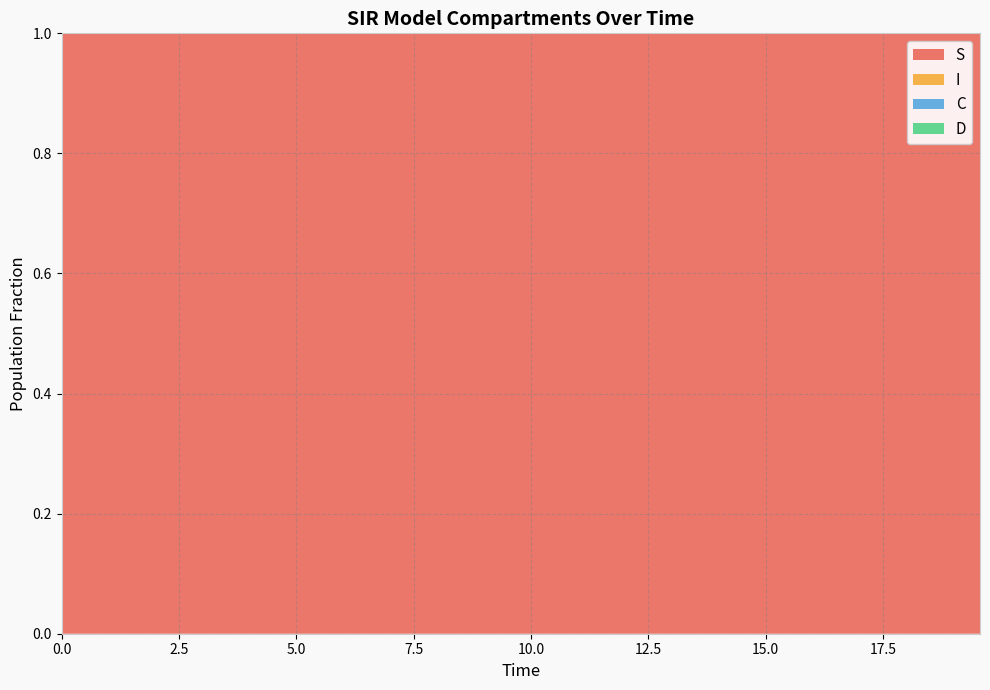

Reading left to right, what are all the values shown in this chart?

S: 0=1.0	1=1.0	2=1.0	3=1.0	4=1.0	5=1.0	6=1.0	7=1.0	8=1.0	9=1.0	10=1.0	11=1.0	12=1.0	13=1.0	14=1.0	15=1.0	16=1.0	17=1.0	18=1.0	19=1.0	20=1.0	21=1.0	22=1.0	23=1.0	24=1.0	25=1.0	26=1.0	27=1.0	28=1.0	29=1.0	30=1.0	31=1.0	32=1.0	33=1.0	34=1.0	35=1.0	36=1.0	37=1.0	38=1.0	39=1.0
I: 0=0.0	1=0.0	2=0.0	3=0.0	4=0.0	5=0.0	6=0.0	7=0.0	8=0.0	9=0.0	10=0.0	11=0.0	12=0.0	13=0.0	14=0.0	15=0.0	16=0.0	17=0.0	18=0.0	19=0.0	20=0.0	21=0.0	22=0.0	23=0.0	24=0.0	25=0.0	26=0.0	27=0.0	28=0.0	29=0.0	30=0.0	31=0.0	32=0.0	33=0.0	34=0.0	35=0.0	36=0.0	37=0.0	38=0.0	39=0.0
C: 0=0.5	1=0.5	2=0.5	3=0.4	4=0.4	5=0.4	6=0.4	7=0.4	8=0.3	9=0.3	10=0.3	11=0.3	12=0.3	13=0.3	14=0.2	15=0.2	16=0.2	17=0.2	18=0.2	19=0.2	20=0.2	21=0.1	22=0.1	23=0.1	24=0.1	25=0.1	26=0.1	27=0.1	28=0.1	29=0.1	30=0.1	31=0.1	32=0.1	33=0.1	34=0.1	35=0.1	36=0.0	37=0.0	38=0.0	39=0.0
D: 0=0.5	1=0.5	2=0.5	3=0.6	4=0.6	5=0.6	6=0.6	7=0.6	8=0.7	9=0.7	10=0.7	11=0.7	12=0.7	13=0.7	14=0.8	15=0.8	16=0.8	17=0.8	18=0.8	19=0.8	20=0.8	21=0.9	22=0.9	23=0.9	24=0.9	25=0.9	26=0.9	27=0.9	28=0.9	29=0.9	30=0.9	31=0.9	32=0.9	33=0.9	34=0.9	35=0.9	36=1.0	37=1.0	38=1.0	39=1.0